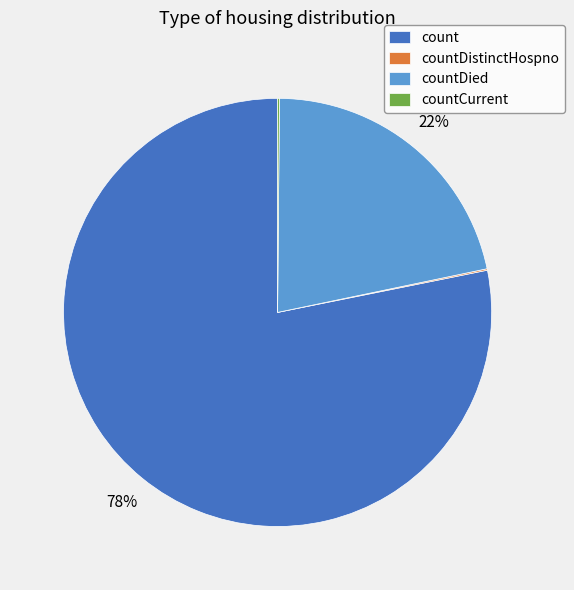

Does any single category account for the majority?

Yes